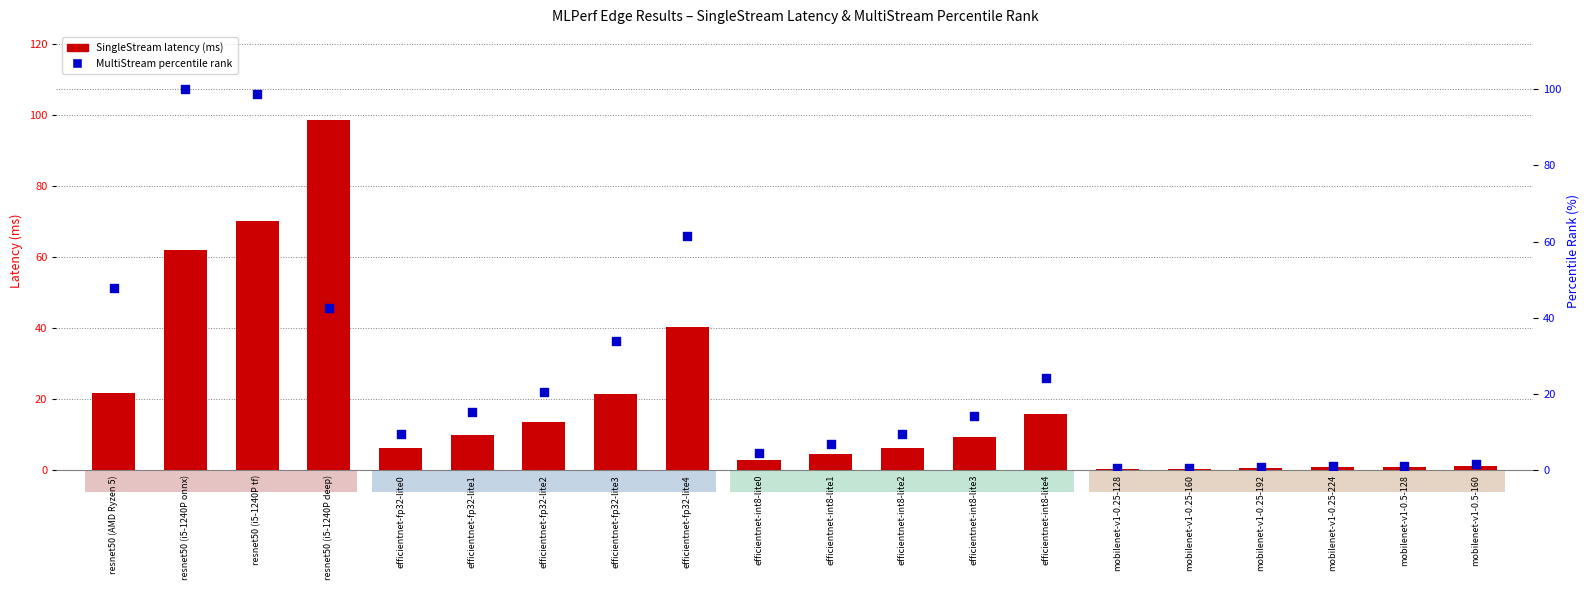

Which series contains the highest Y value?

percentile rank within sample